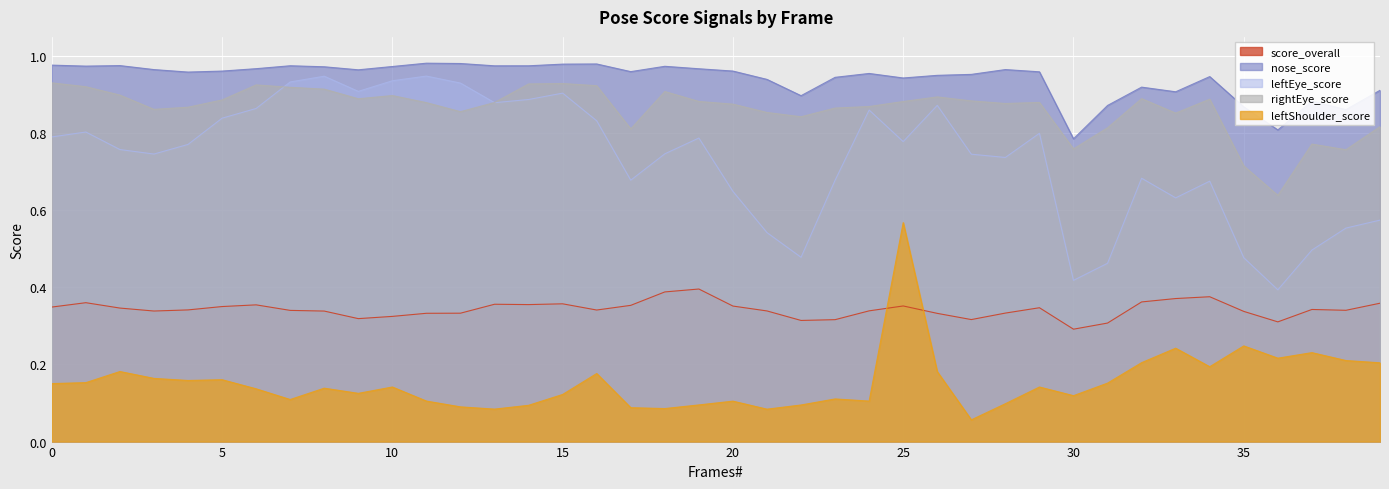

What is the total value across all series at 2?

3.2